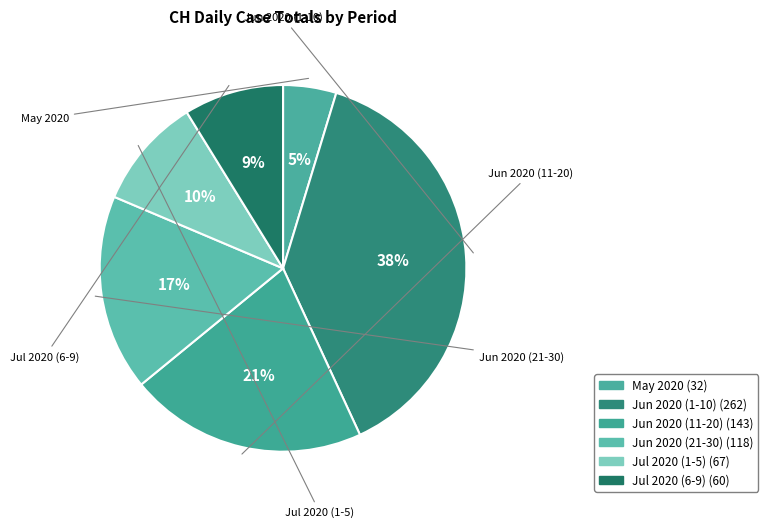

Rank the categories by value from highest to lowest.

Jun 2020 (1-10) (262), Jun 2020 (11-20) (143), Jun 2020 (21-30) (118), Jul 2020 (1-5) (67), Jul 2020 (6-9) (60), May 2020 (32)